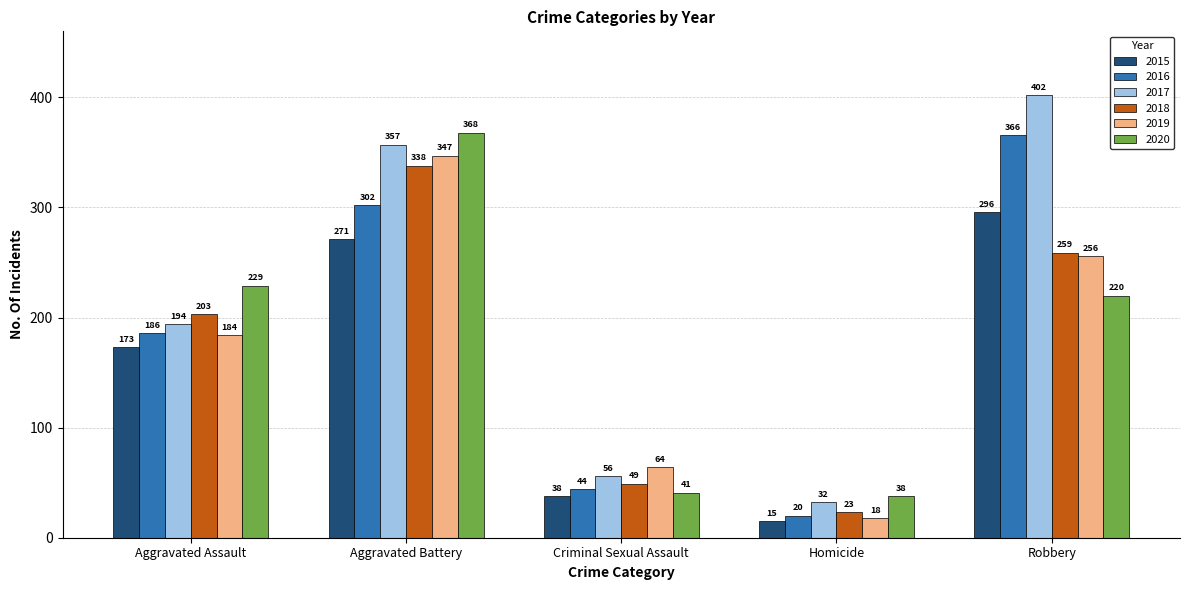

What are all the series names shown in the legend?

2015, 2016, 2017, 2018, 2019, 2020